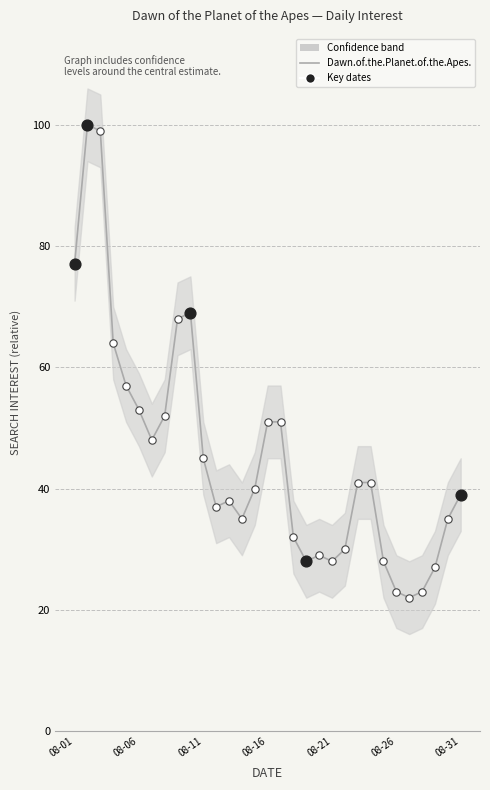

Between 08-21 and 08-11, which is larger?

08-11